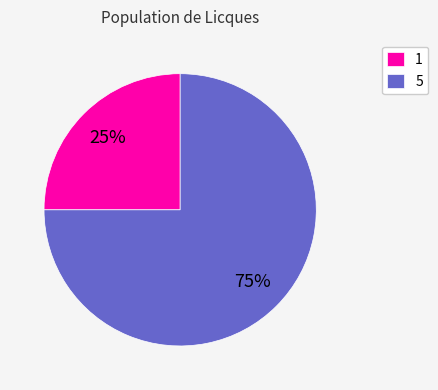

How many segments does this pie chart have?

2